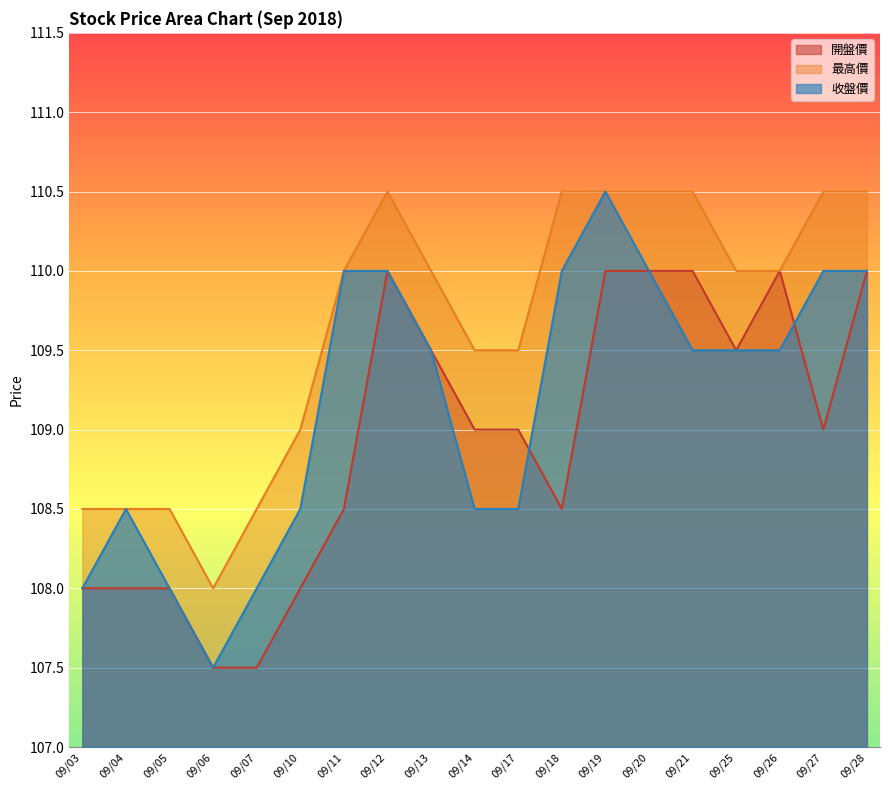

Which series changed the most between 09/03 and 09/26?

開盤價